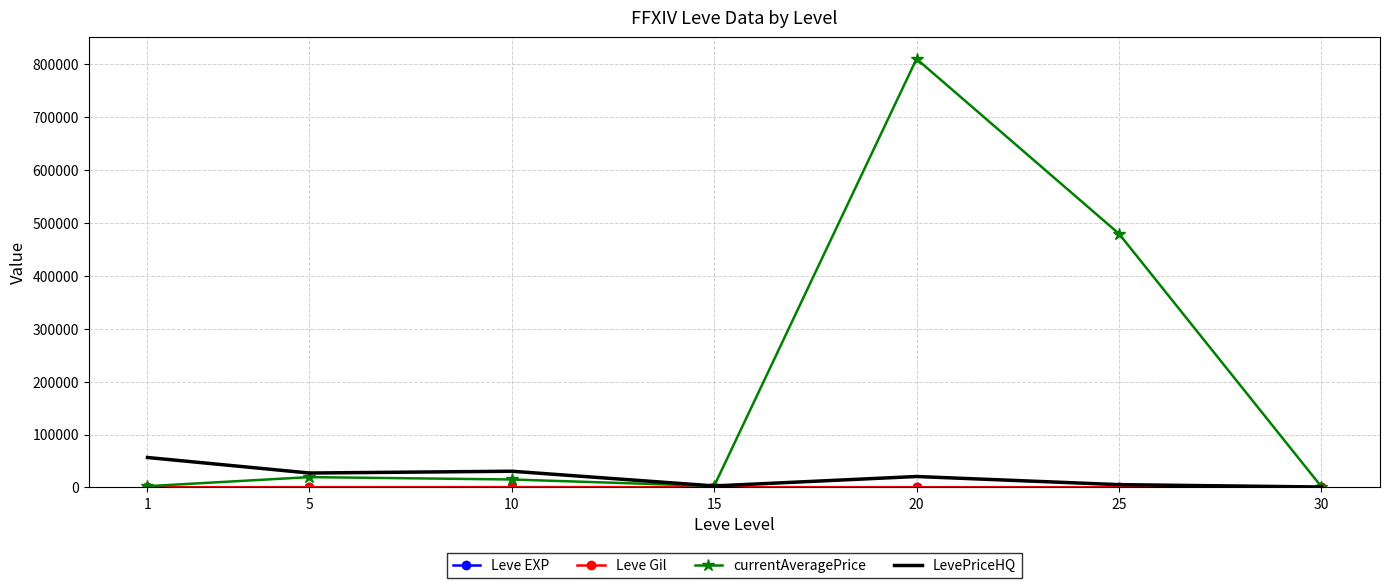

What is the maximum value shown in the chart?

810002.7